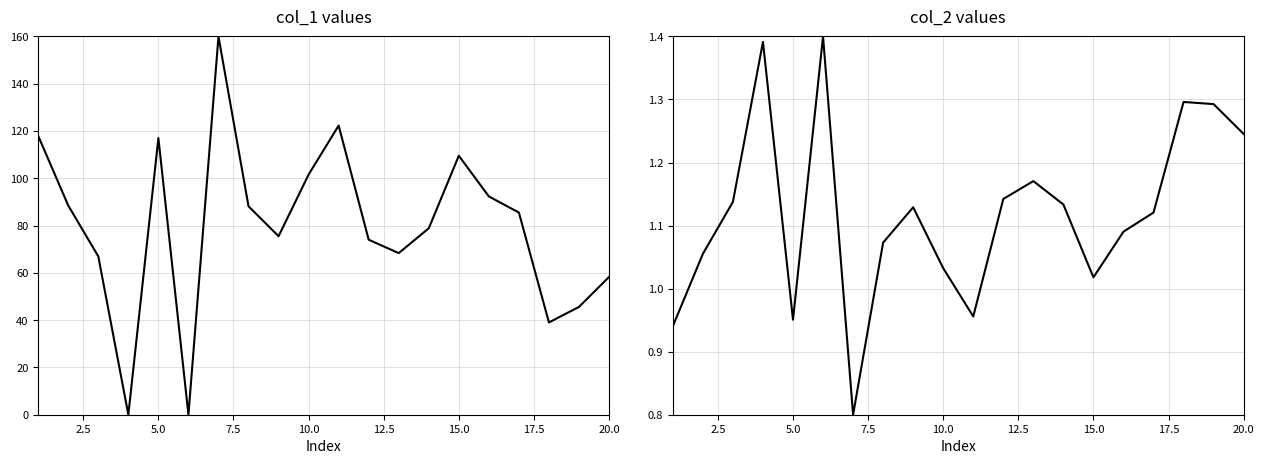

True or false: col_1 and col_2 intersect in this chart.

True